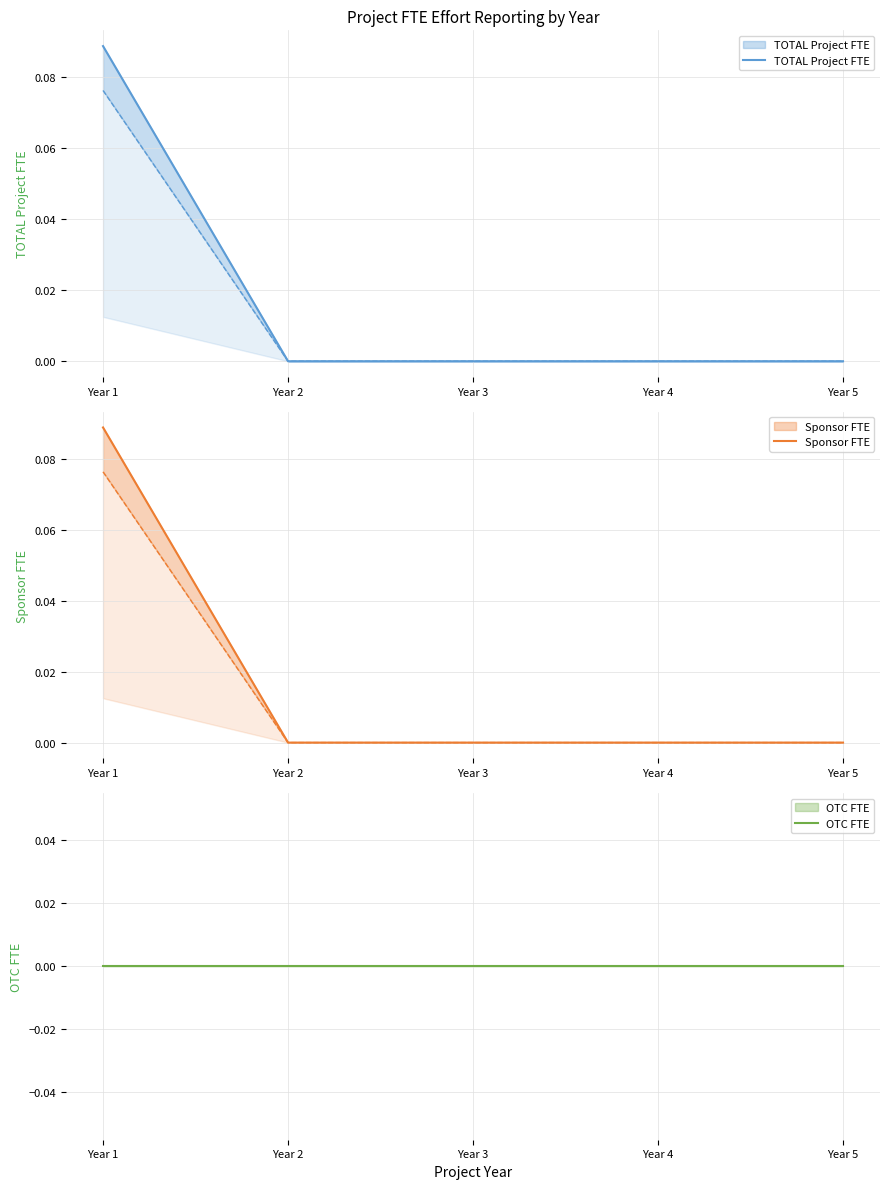

True or false: OTC FTE and TOTAL Project FTE intersect in this chart.

False